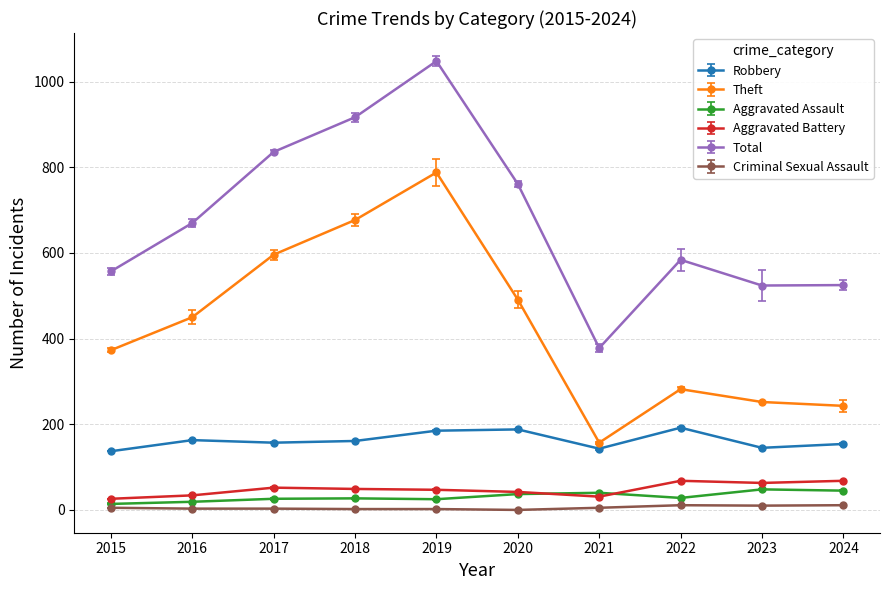

What is the sum of the Aggravated Assault values at 2024 and 2017?

71